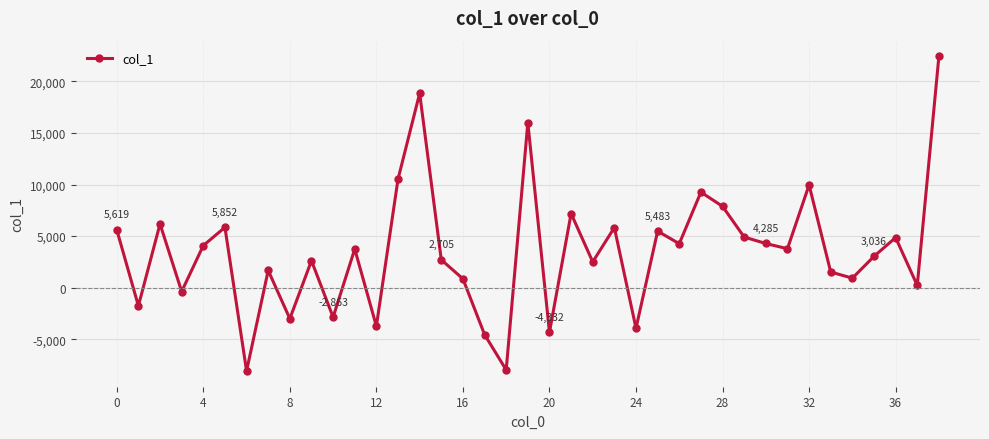

What is the greatest value displayed?

22430.1